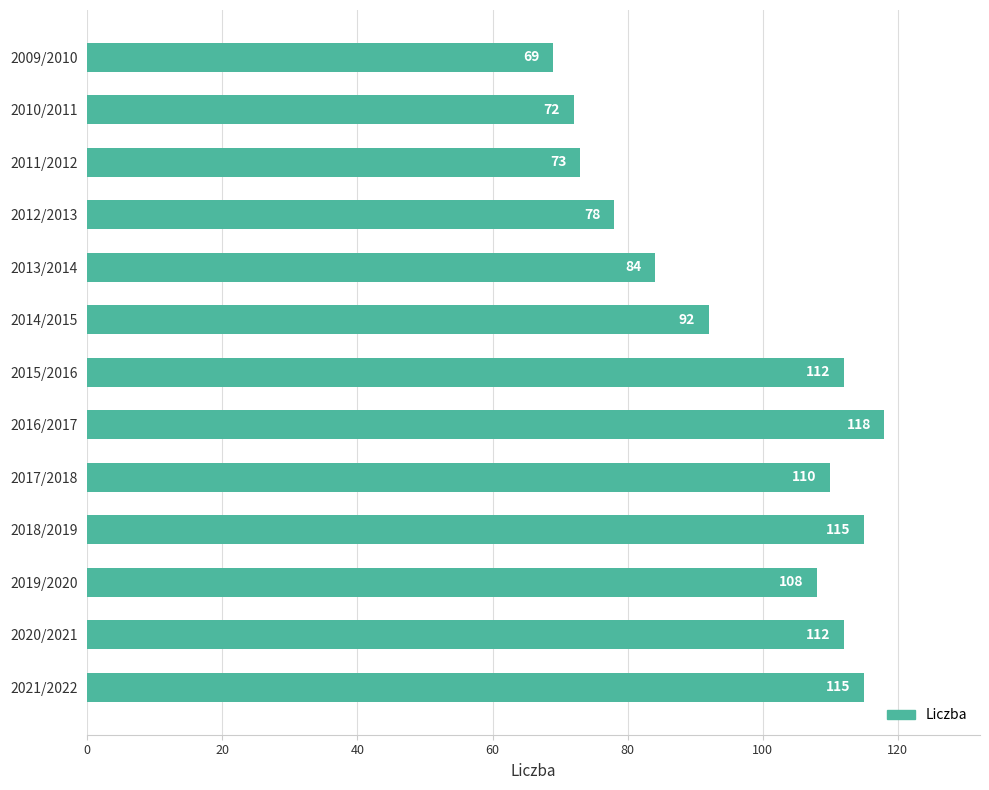

At which label is the value closest to 93?

2014/2015